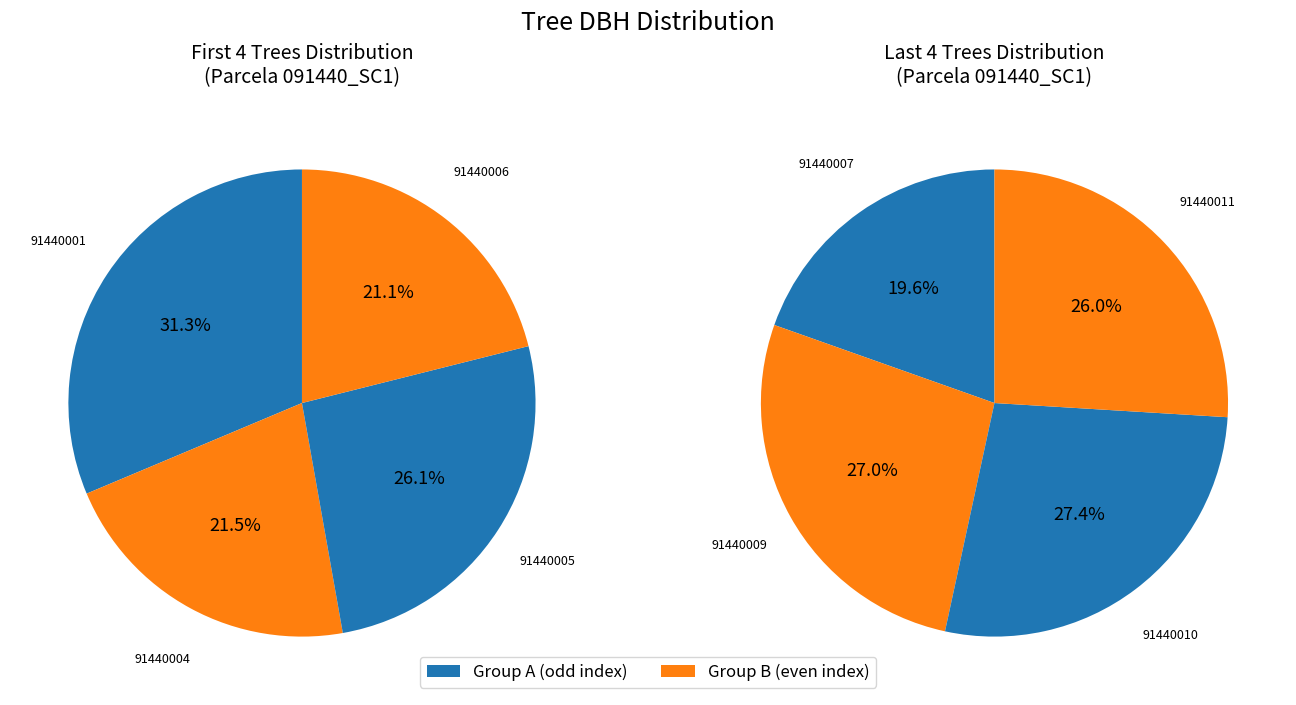

Which slice is the smallest?

91440006